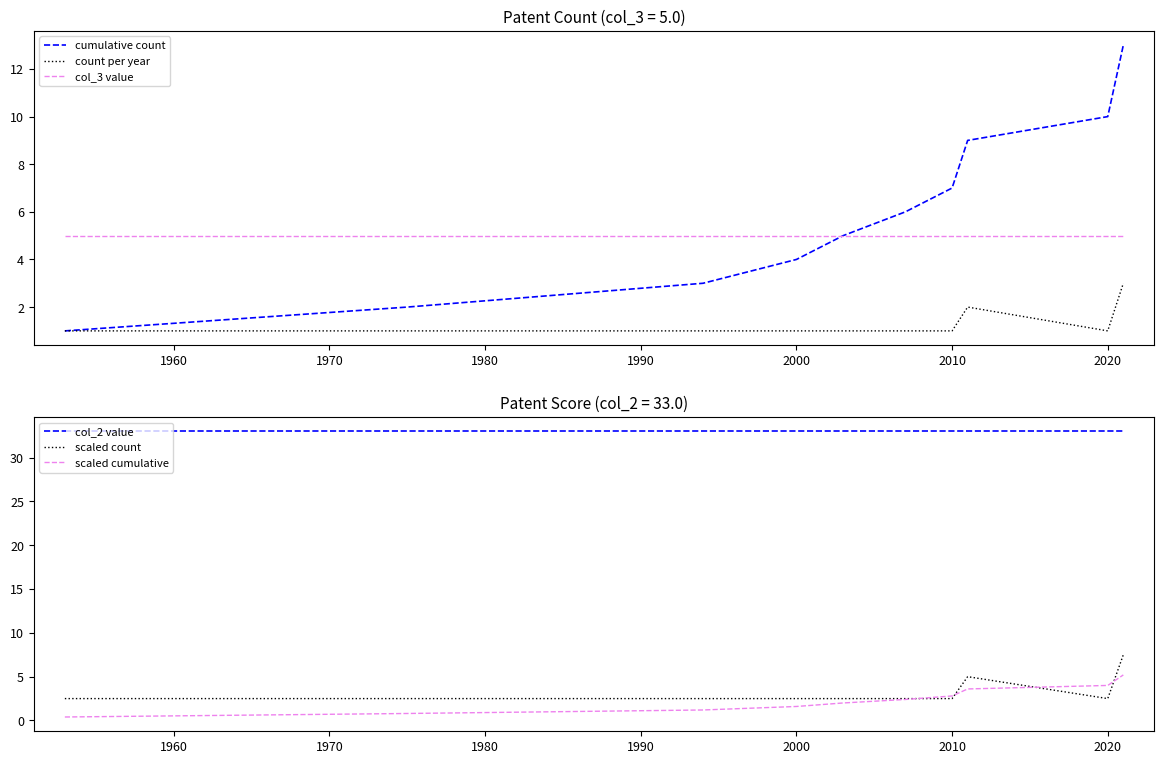

True or false: cumulative count has a value of 4 at 2000.

True